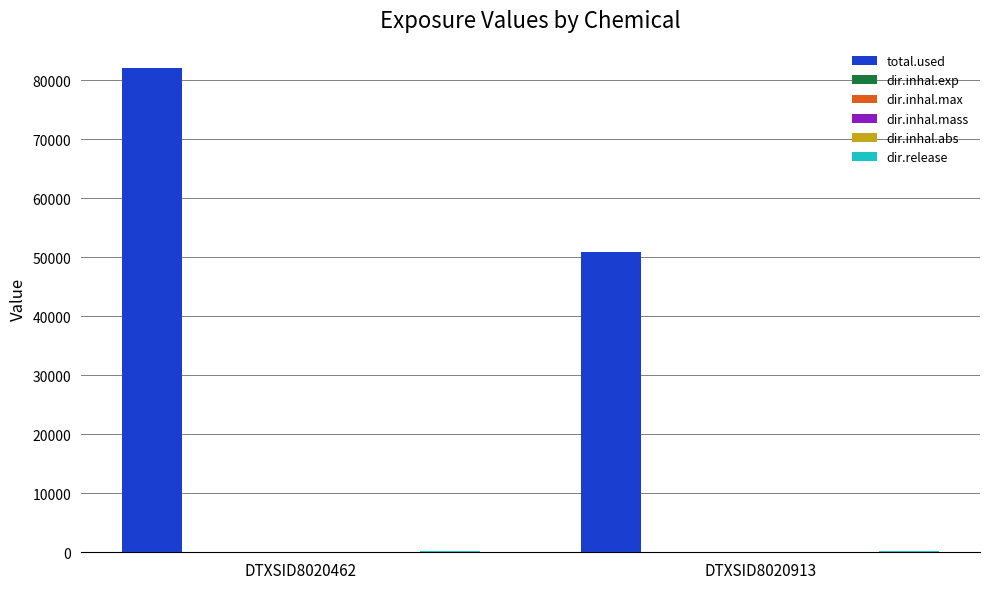

The value of total.used at DTXSID8020913 is 27942.3. True or false?

False